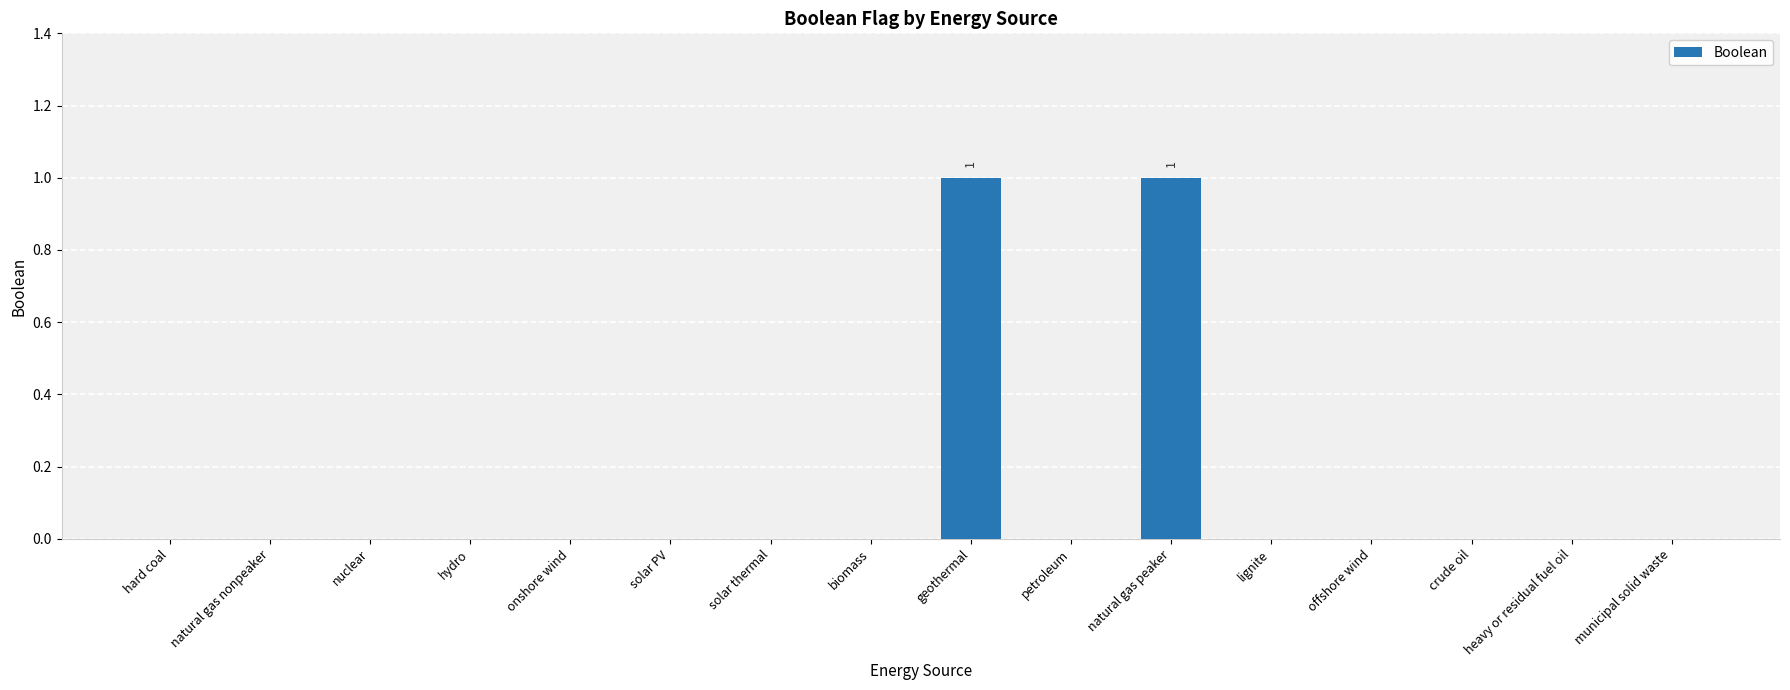

What is the change in value from onshore wind to natural gas peaker?

+1